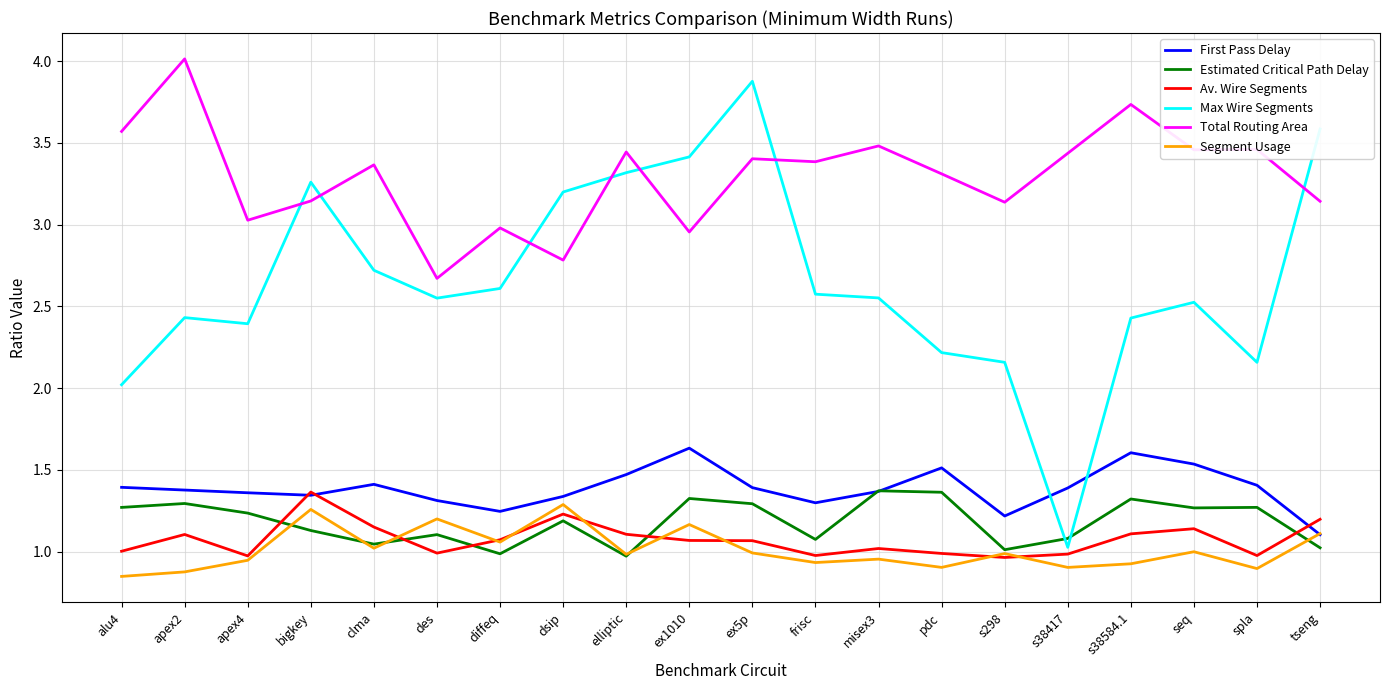

Which series has the widest spread of values?

Max Wire Segments